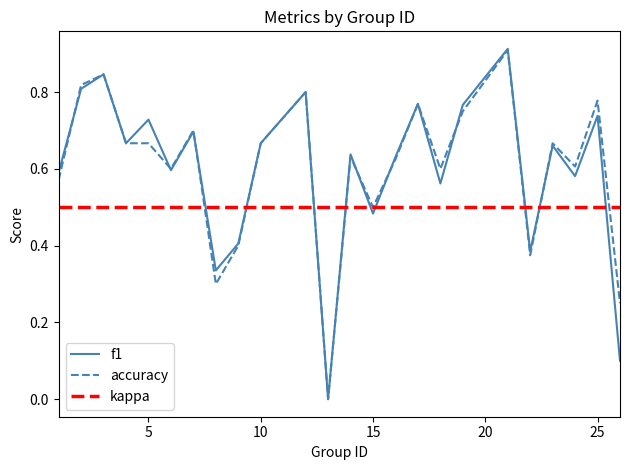

Is it true that accuracy equals 0.5 at 15?

True